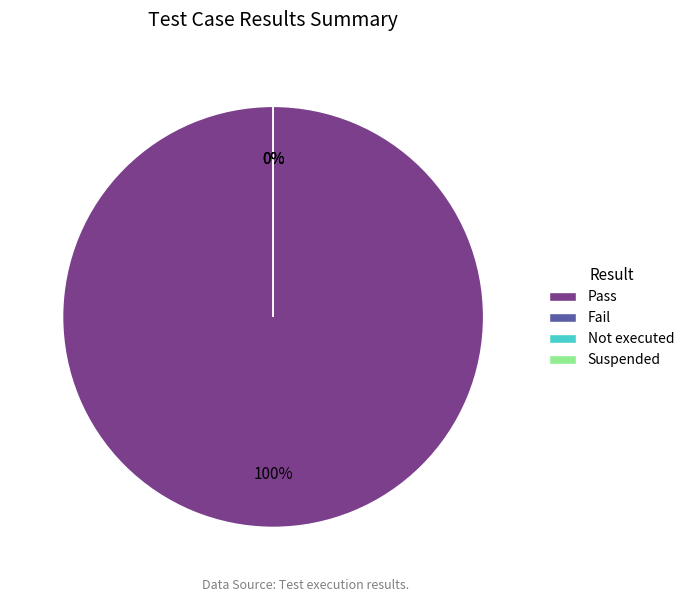

Which category has the smallest portion of the pie?

Fail